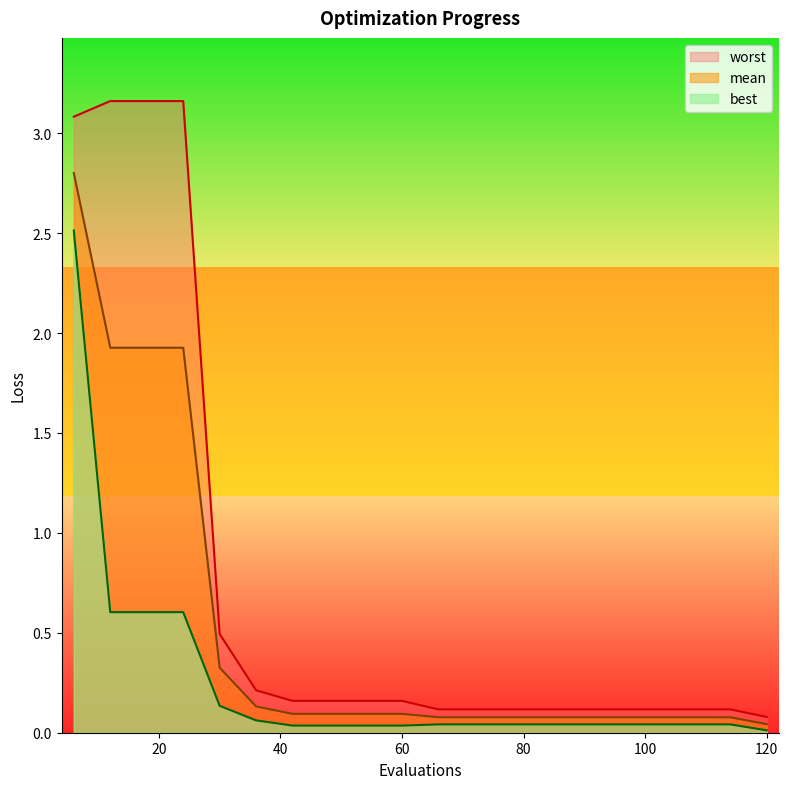

Between 48 and 90, which is larger?

48